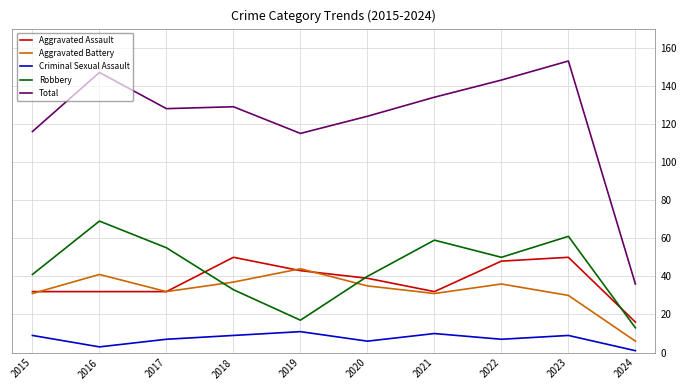

What is the spread (max minus min) of values at 2020?

118